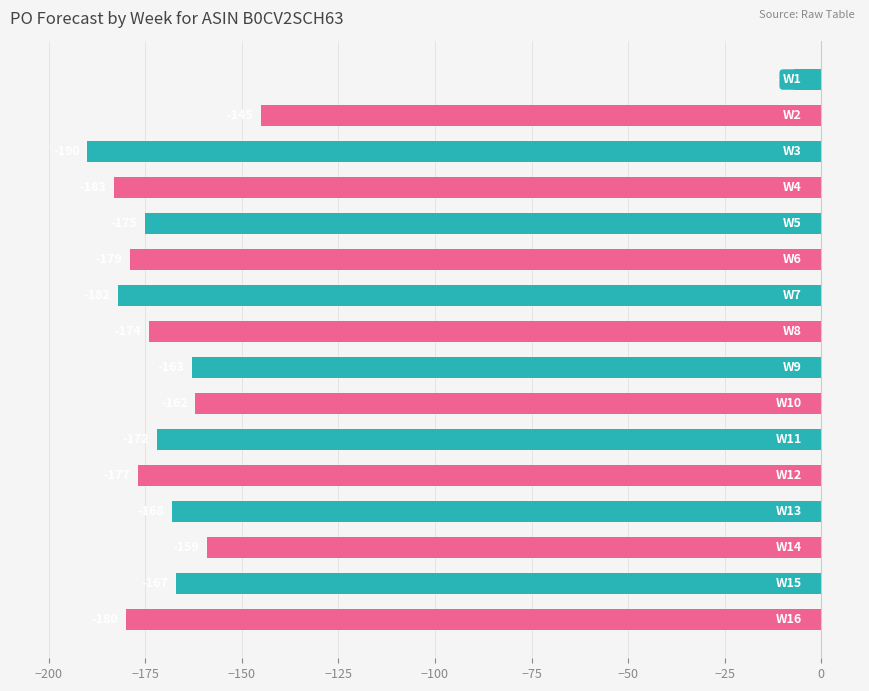

What is the value of the 7th bar from the top?

-182